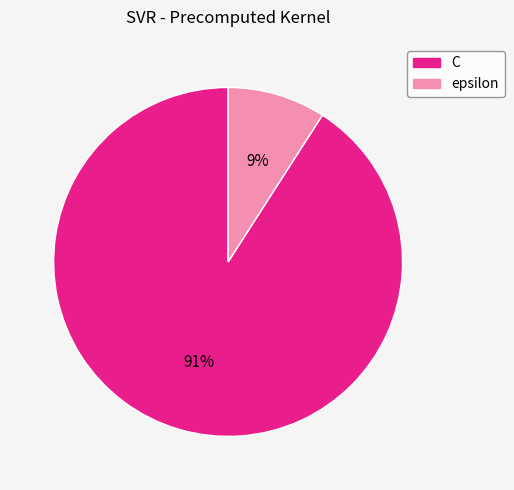

Between epsilon and C, which is larger?

C